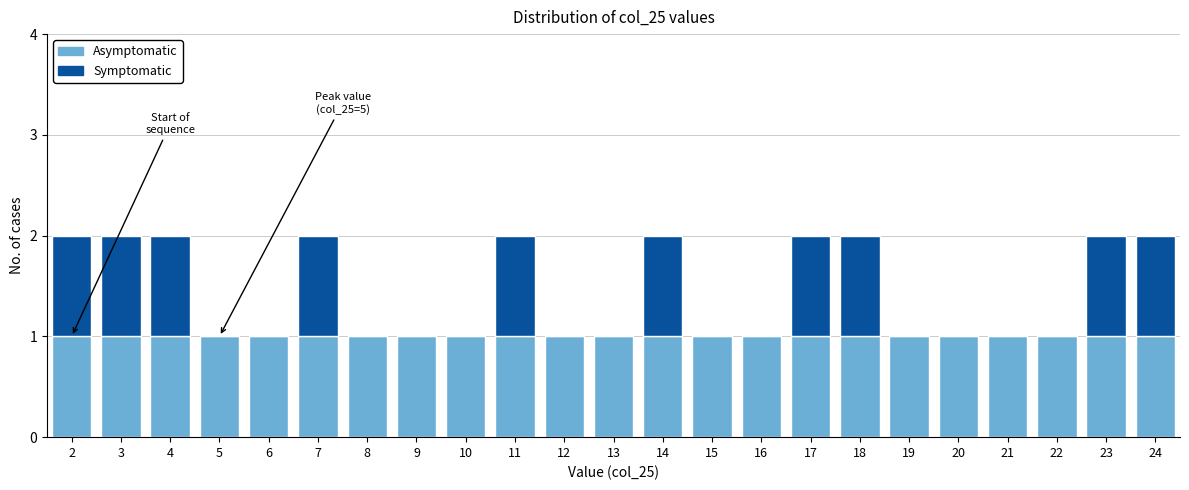

The value of Asymptomatic at 17 is 0. True or false?

False